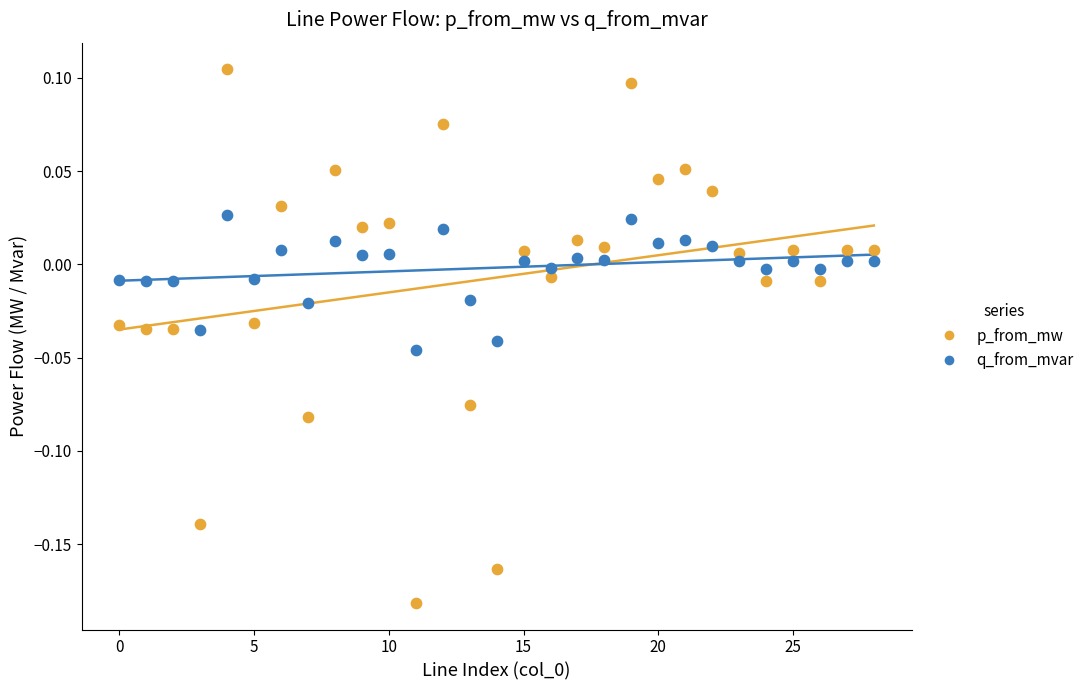

Which series has the largest Y range (max minus min)?

p_from_mw